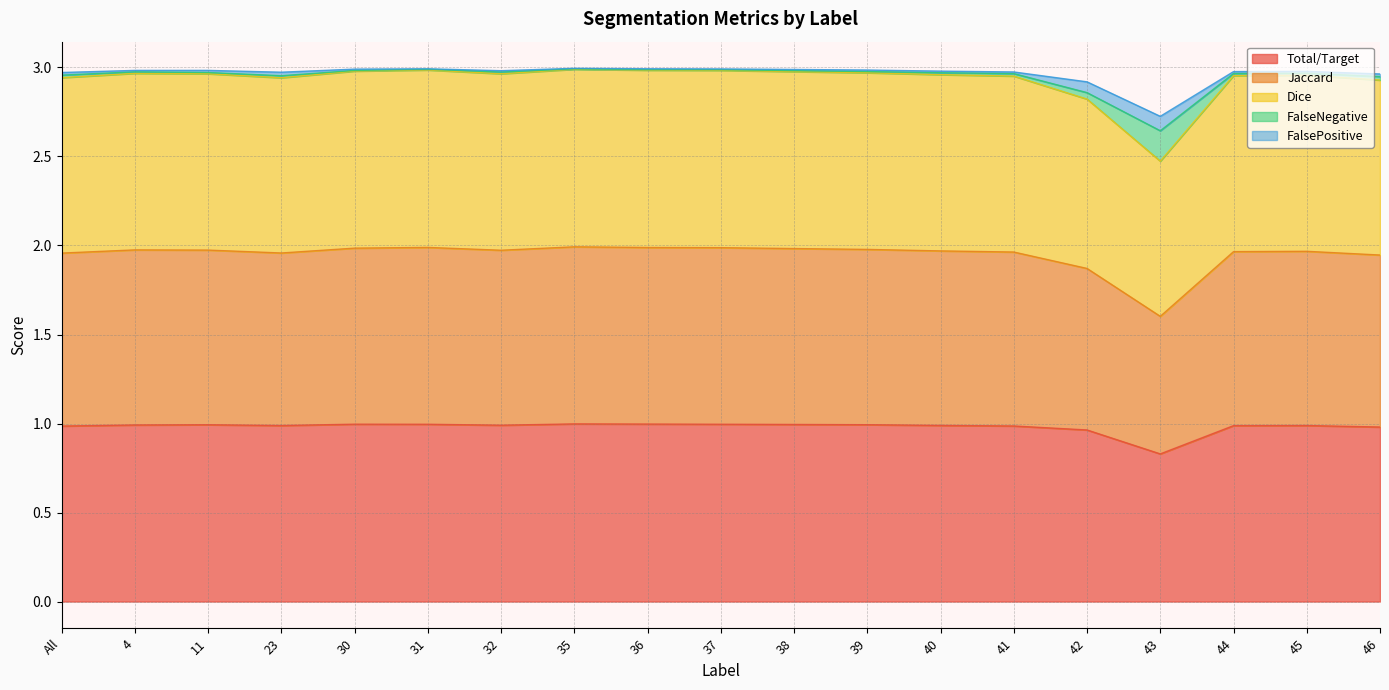

Between 30 and 45, which is larger?

30